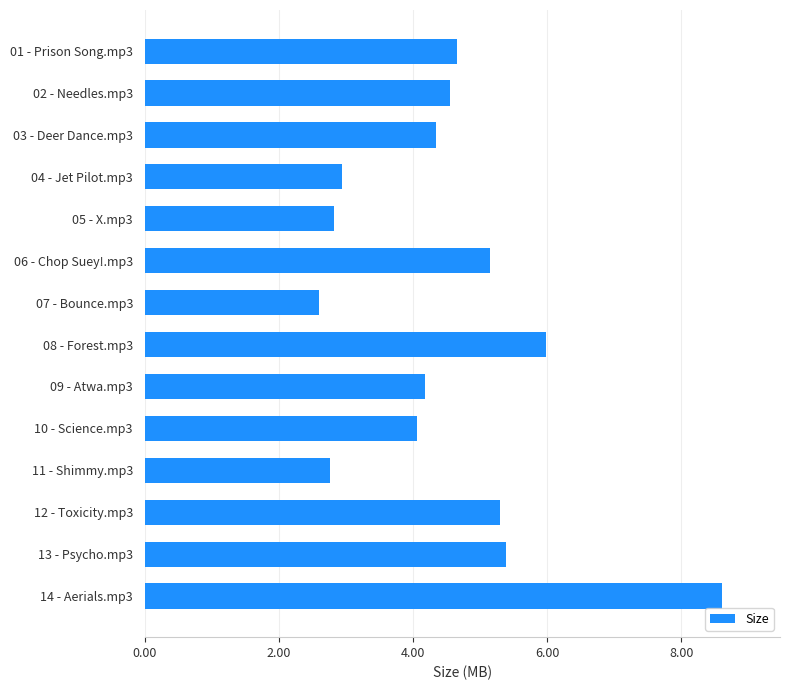

Is it true that the value at 10 - Science.mp3 is 4.1?

True